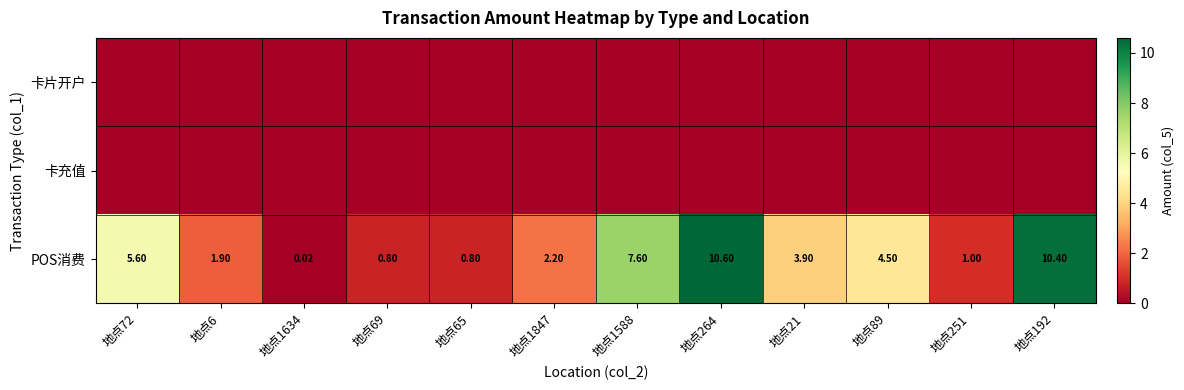

Between 地点264 and 地点251, which is larger?

地点264